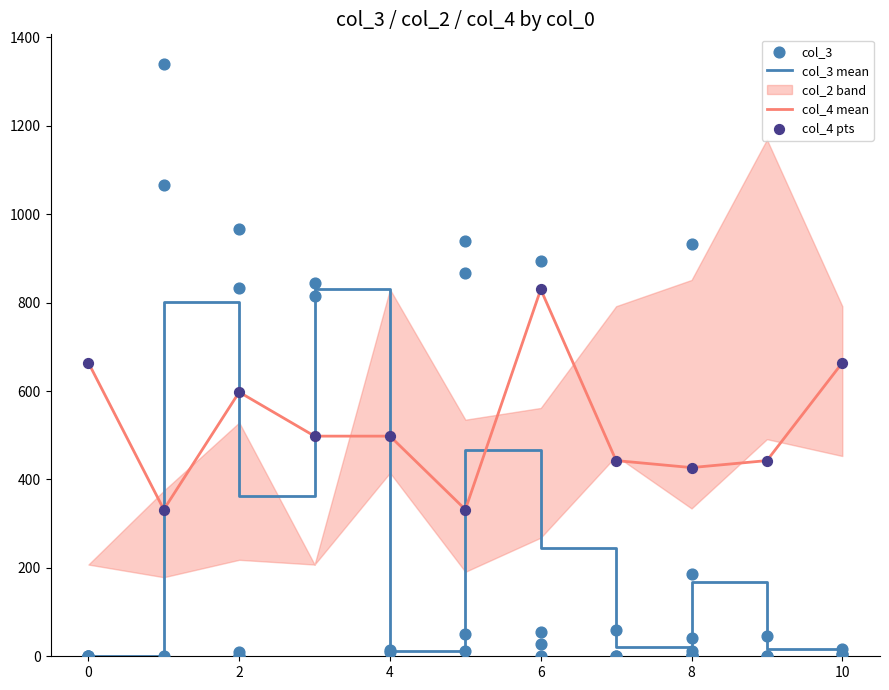

Which series has the largest total across all categories?

col_3